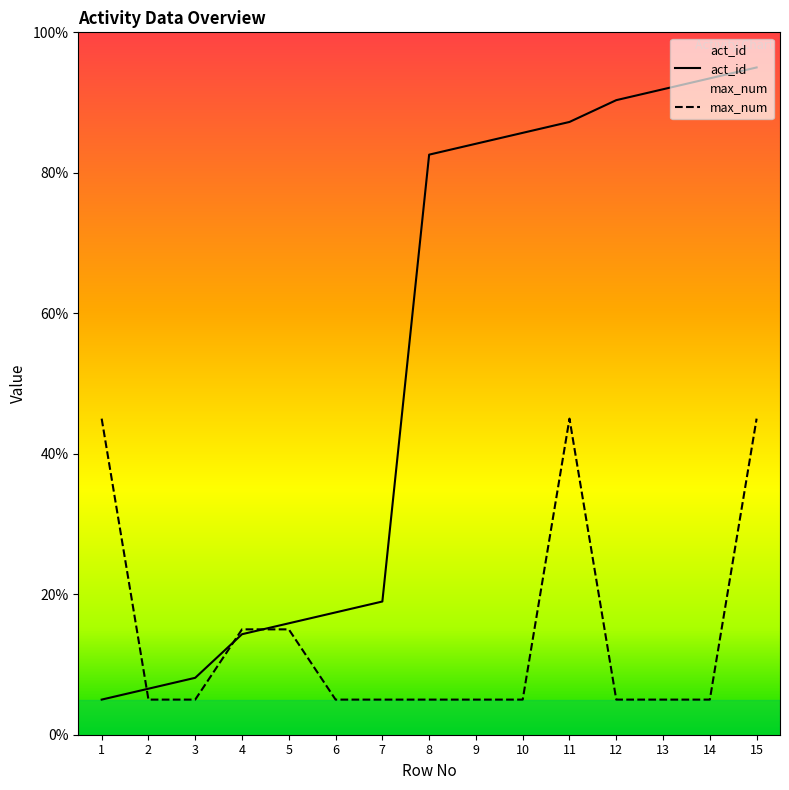

What is the value of the act_id point at the 9th from the left?

84.1